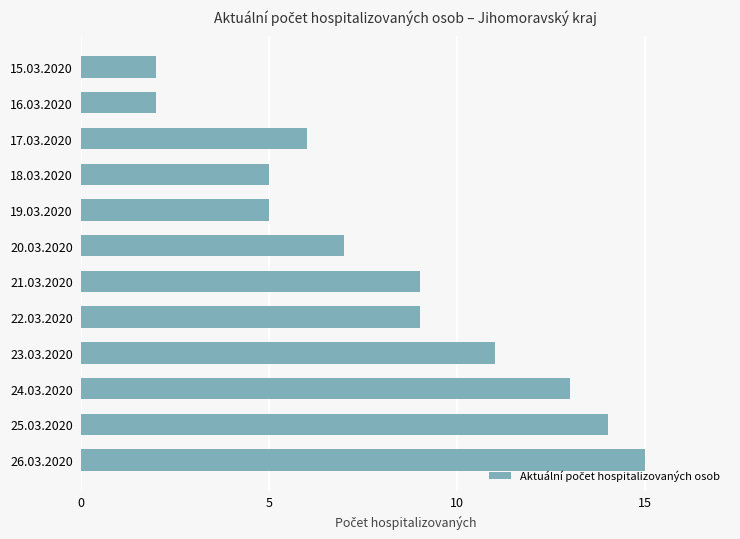

Which label corresponds to the largest value in the chart?

26.03.2020